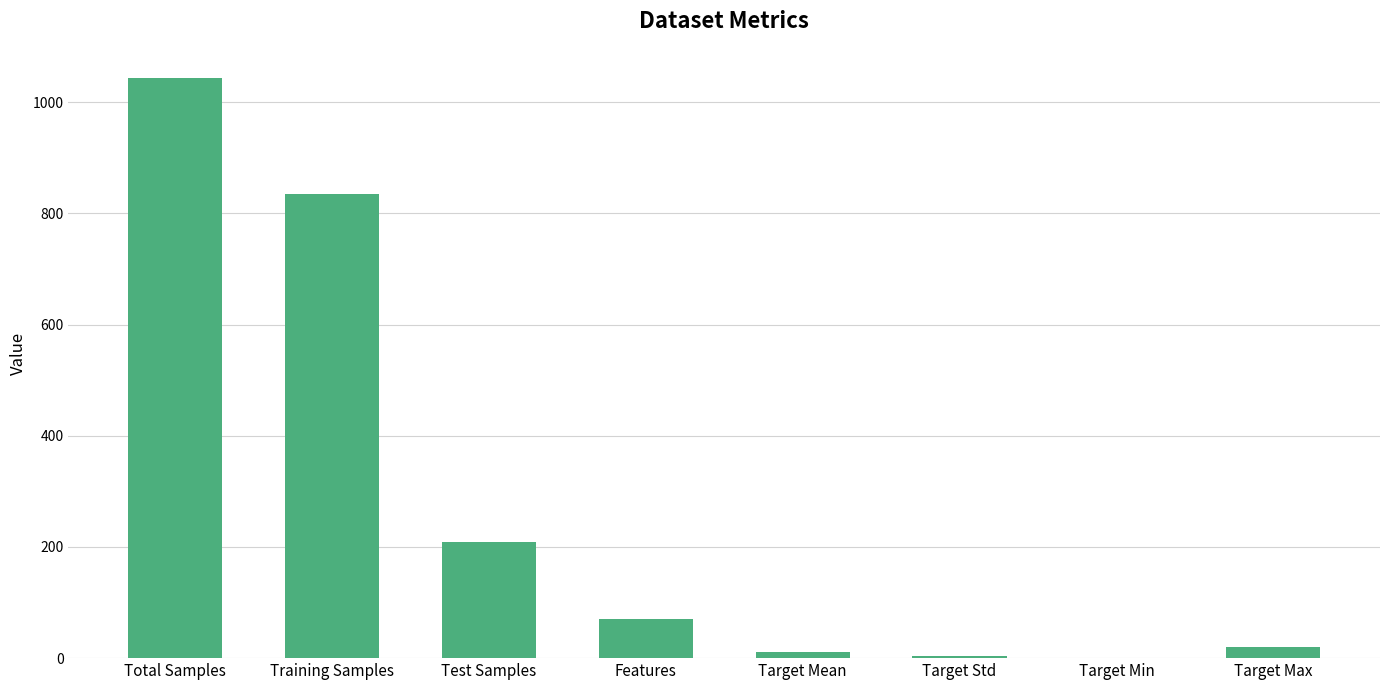

Is it true that the value at Training Samples is 350.6?

False